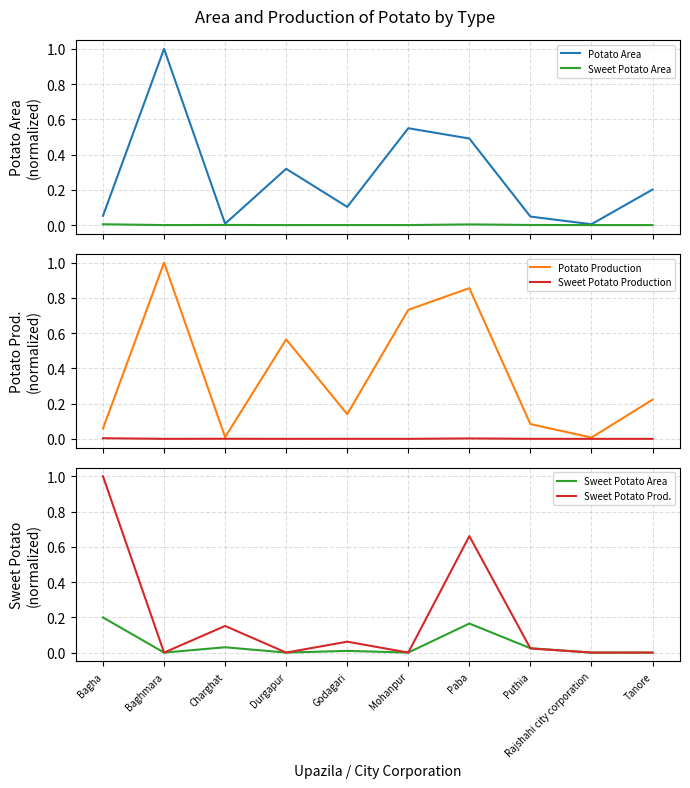

What is the label of the 6th point from the left?

Mohanpur